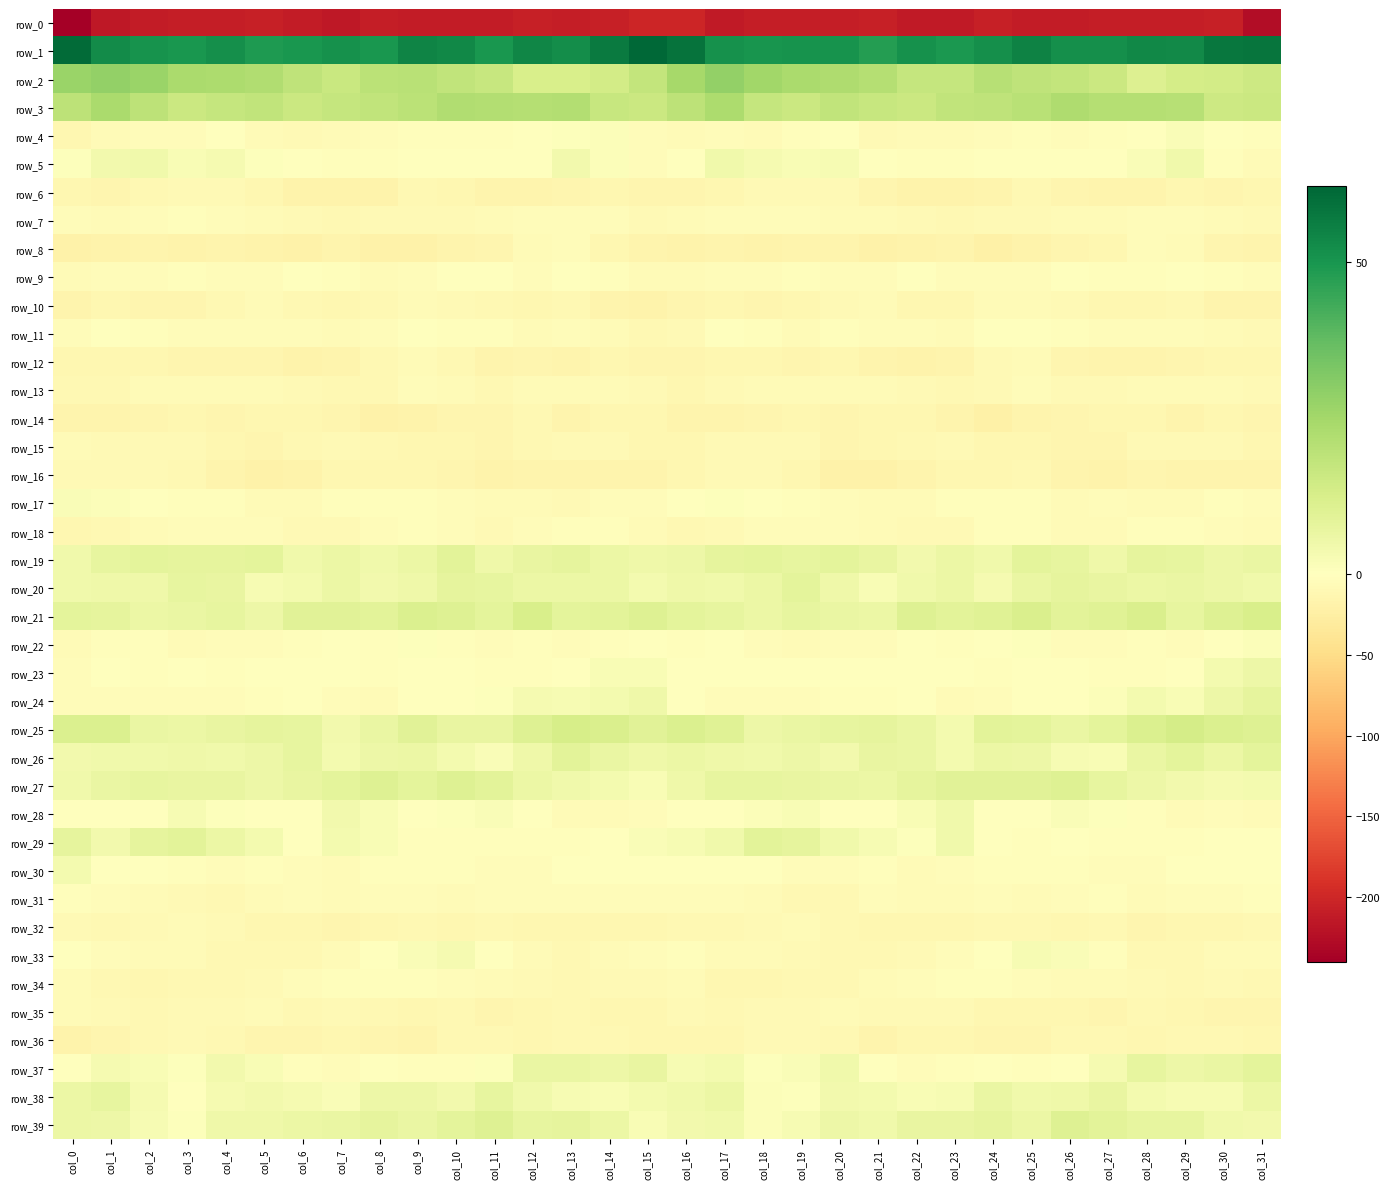

At which category is the sum across all series the highest?

col_25